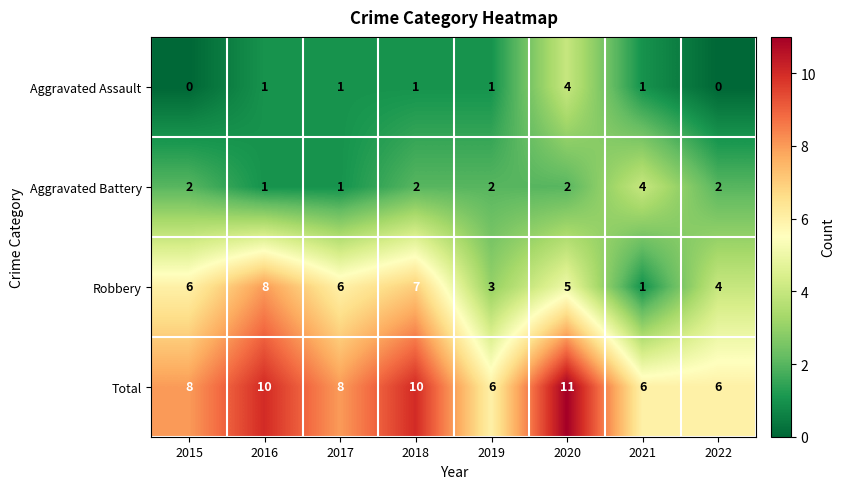

Is it true that Aggravated Battery equals 1 at 2022?

False